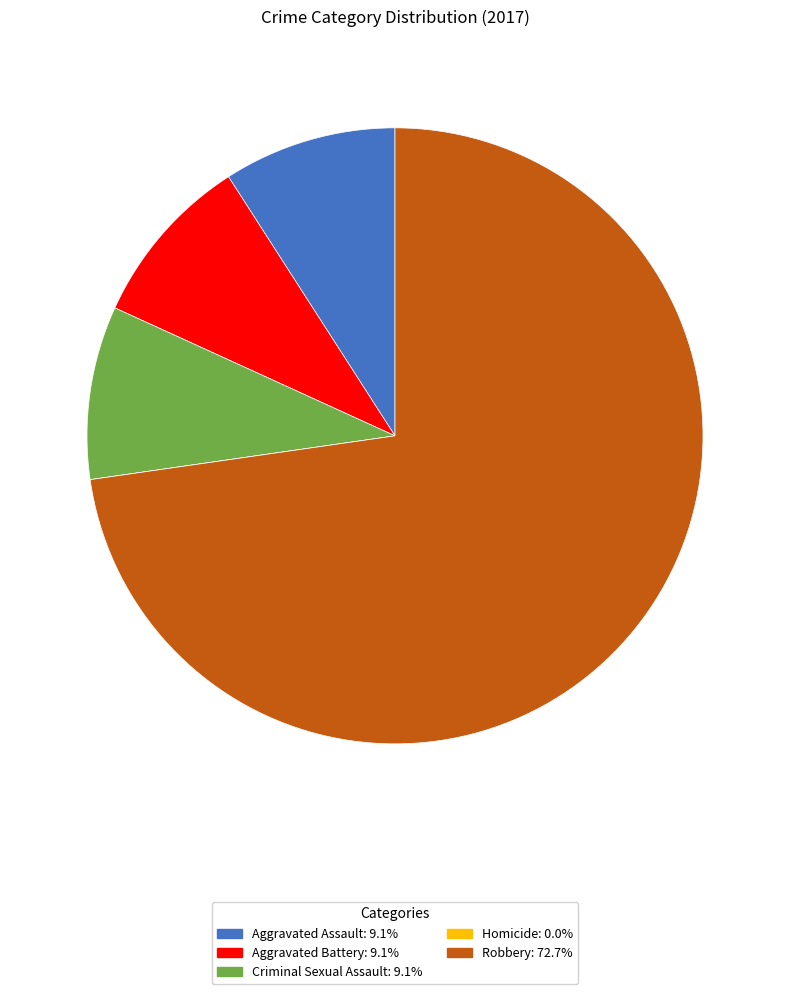

Which slice is the largest?

Robbery